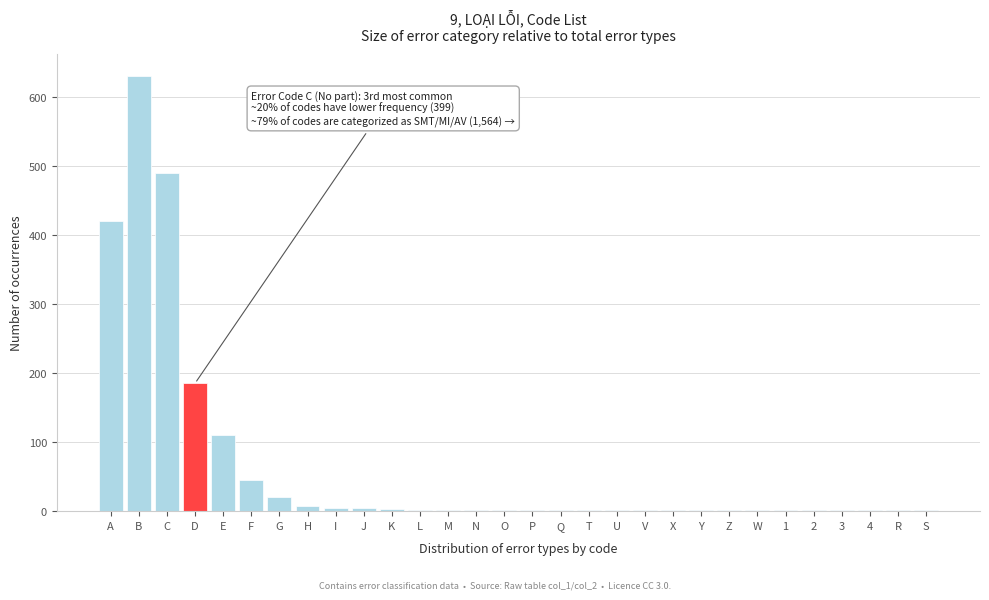

At which category does the chart reach its peak across all series?

B